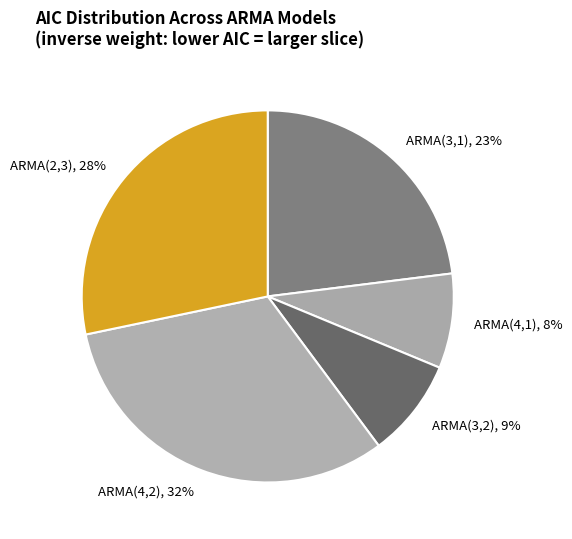

Is it true that ARMA(4,1) is 8% of the pie?

True